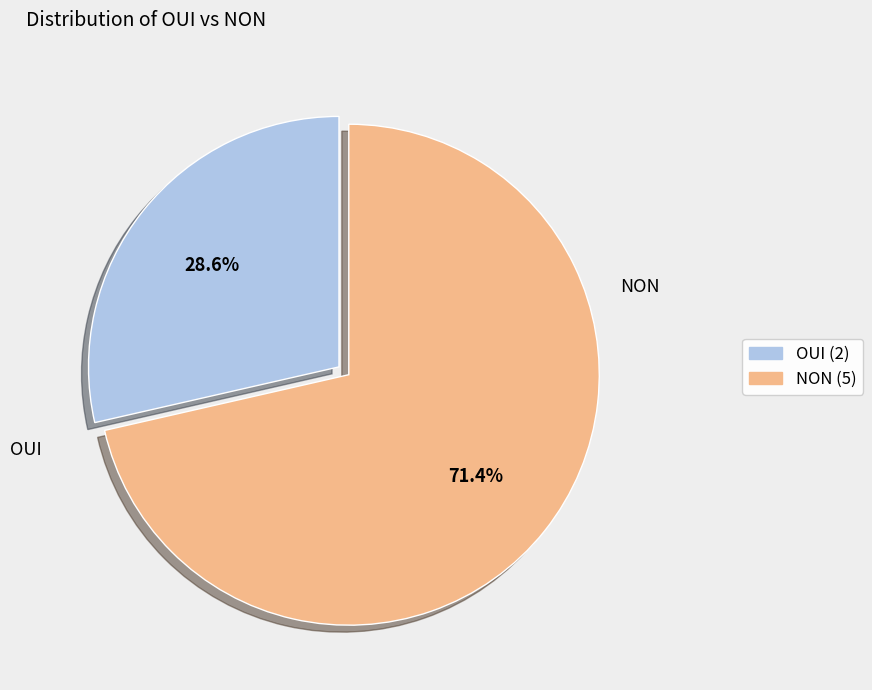

Count the number of slices in the pie.

2